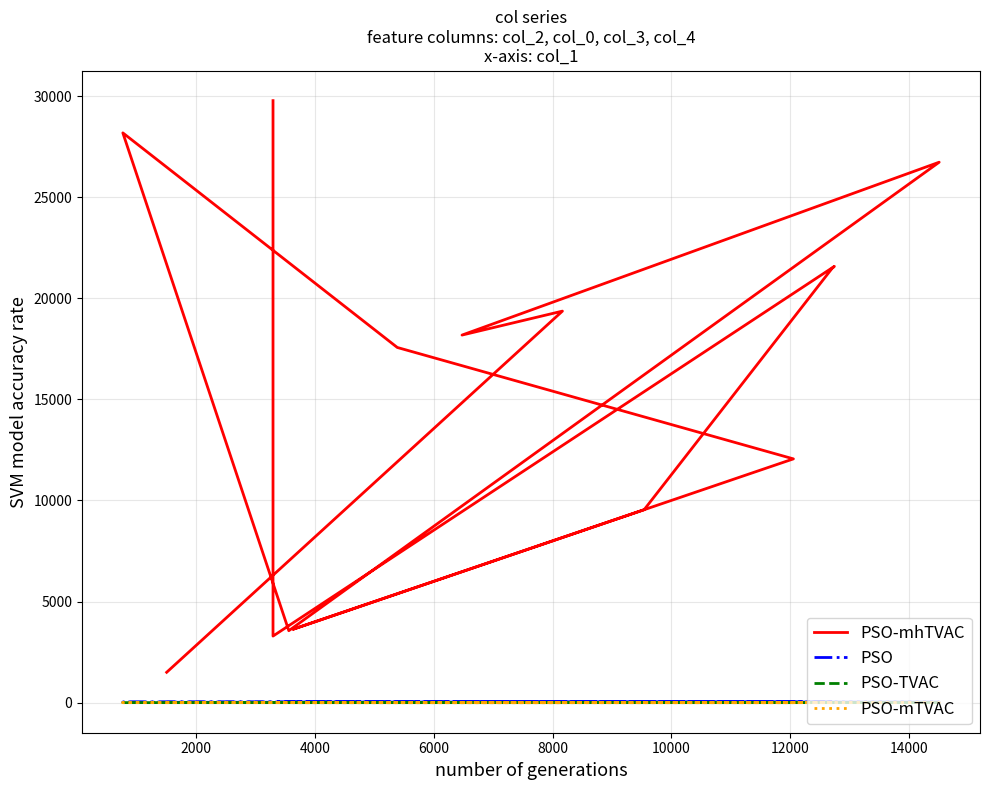

Is the value of PSO at 9 greater than the value of PSO-mTVAC at 9?

Yes